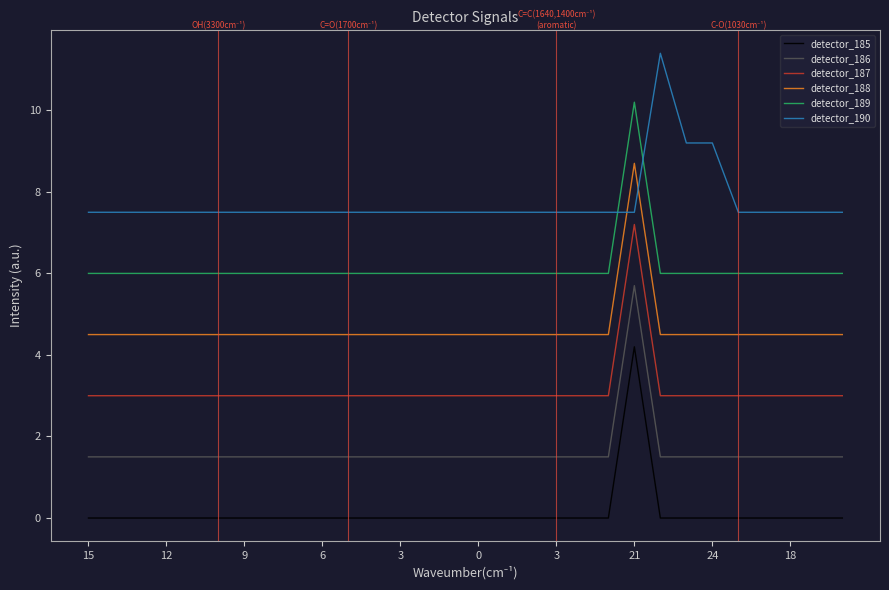

What is the difference between the maximum and minimum values in the detector_188 series?

4.2